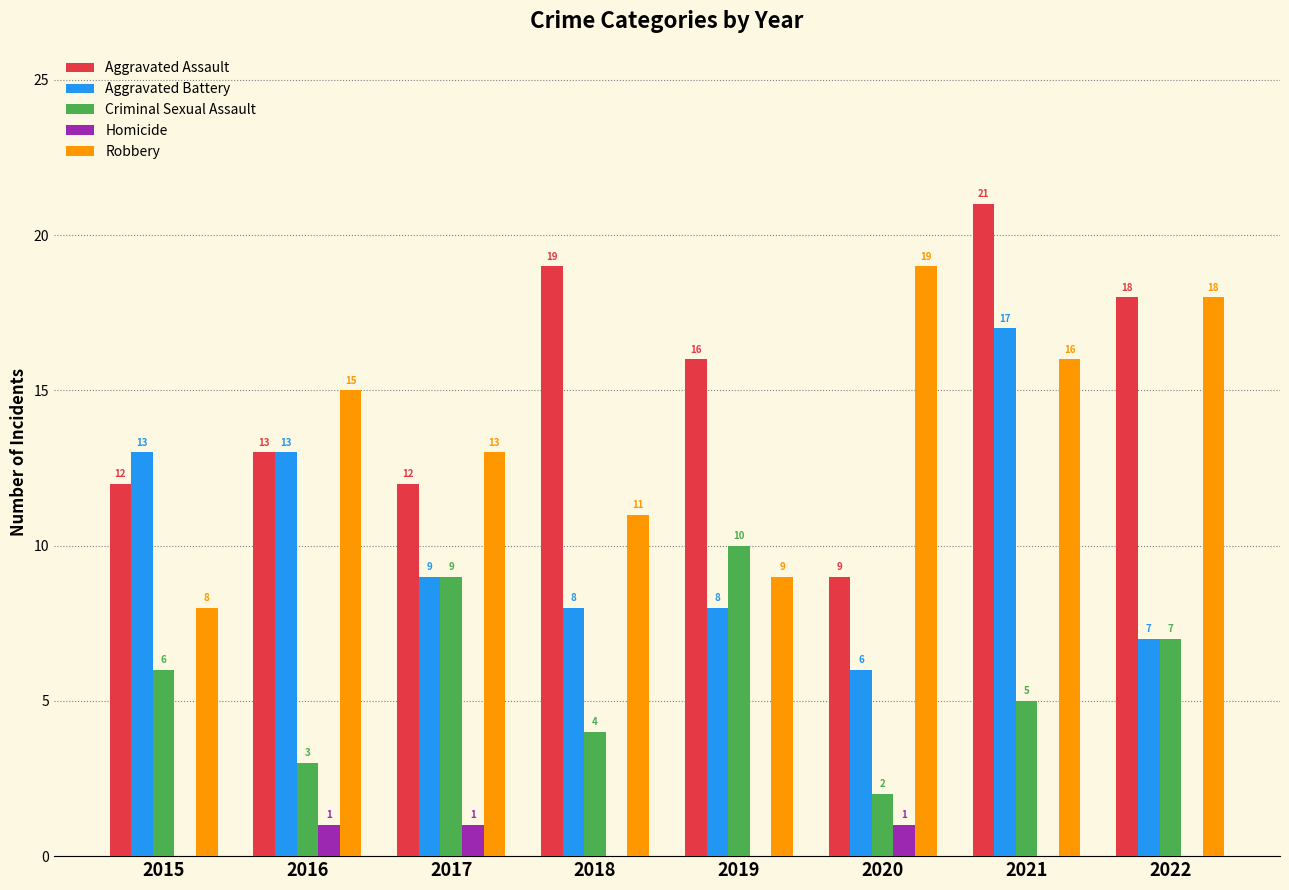

Is the value of Robbery at 2019 greater than the value of Aggravated Assault at 2017?

No